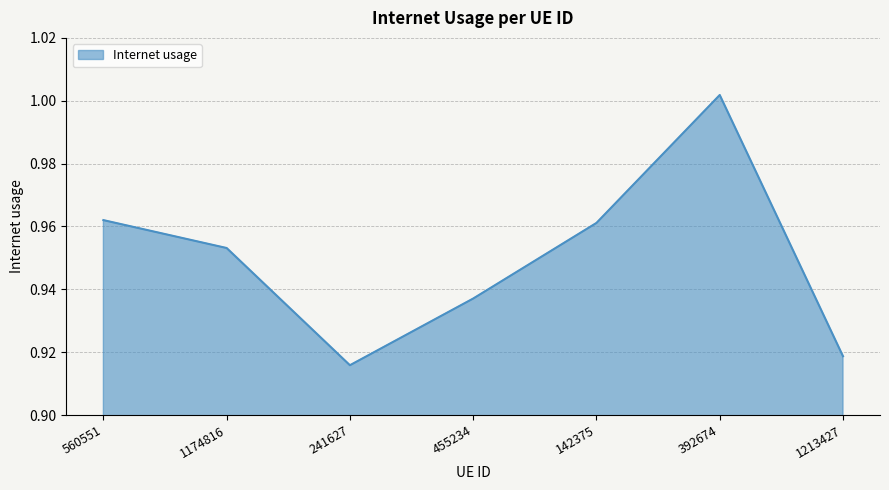

How many lines are shown in the chart?

1